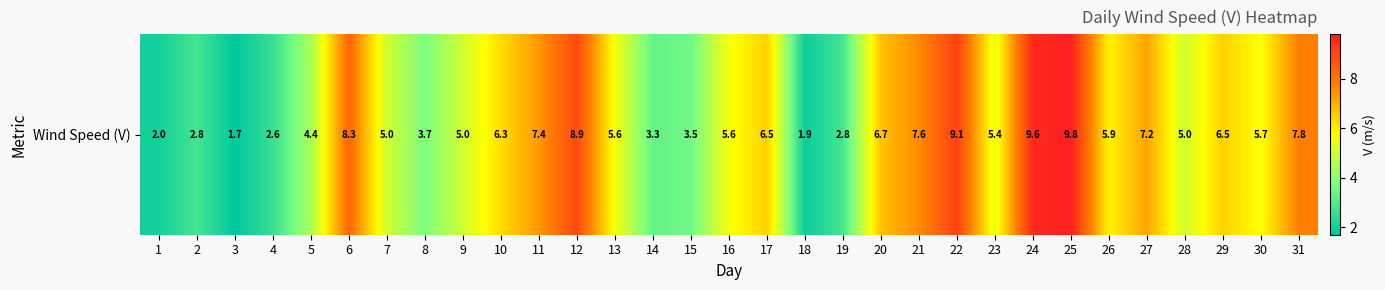

Which category has the lowest value across all series?

3